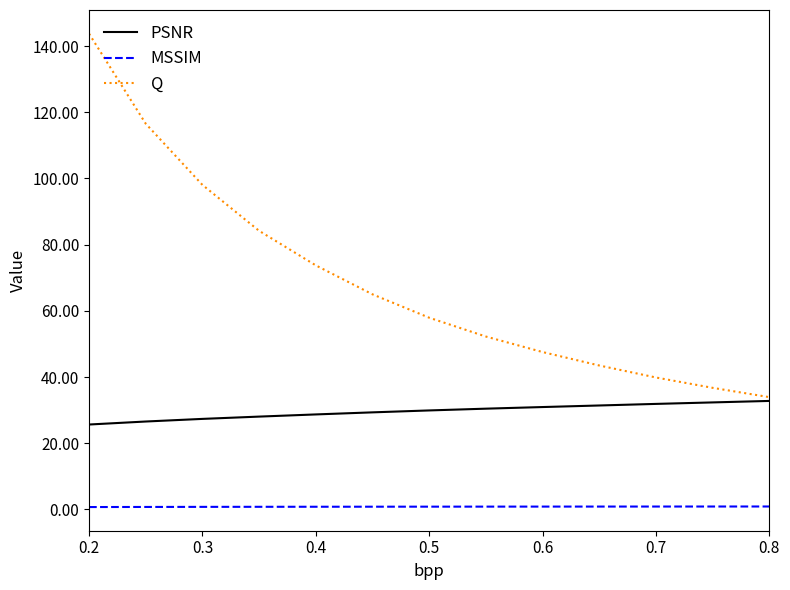

Rank the series by their maximum value, from lowest to highest.

MSSIM, PSNR, Q